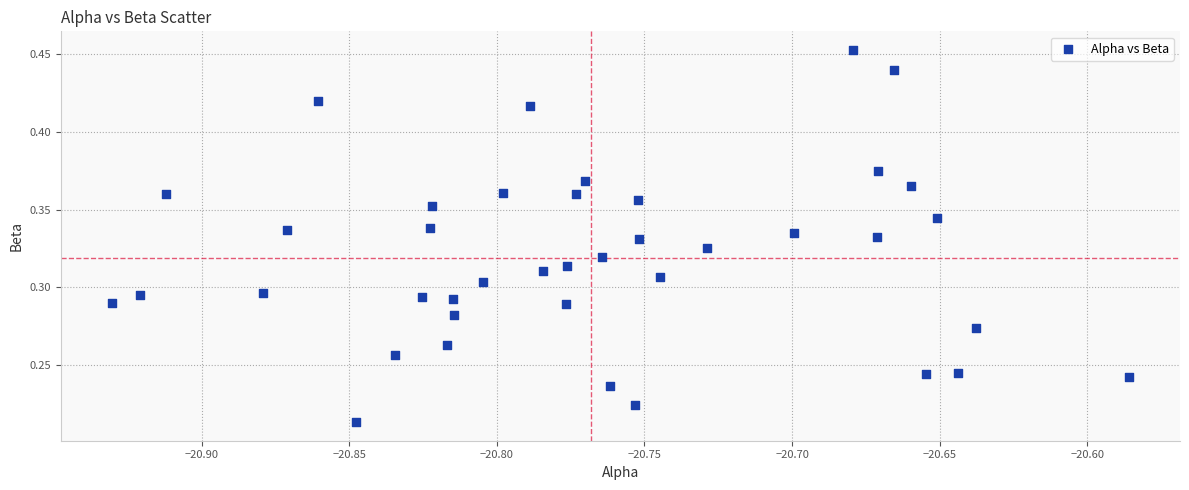

How many data points are displayed?

40